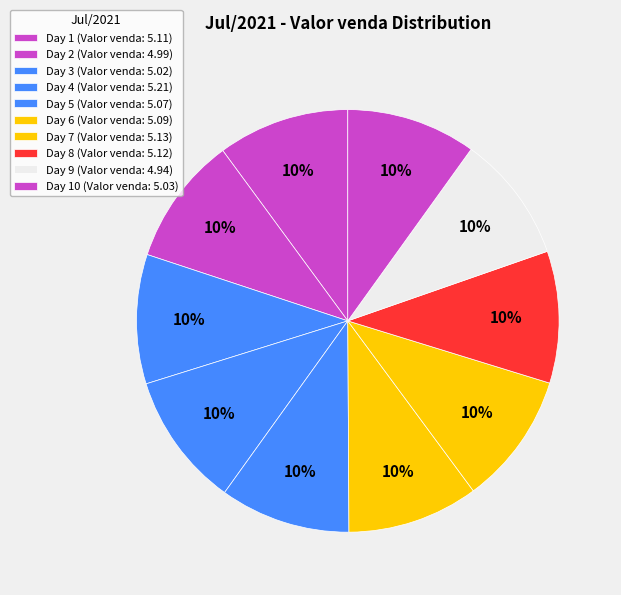

What is the smallest slice in the pie chart?

9